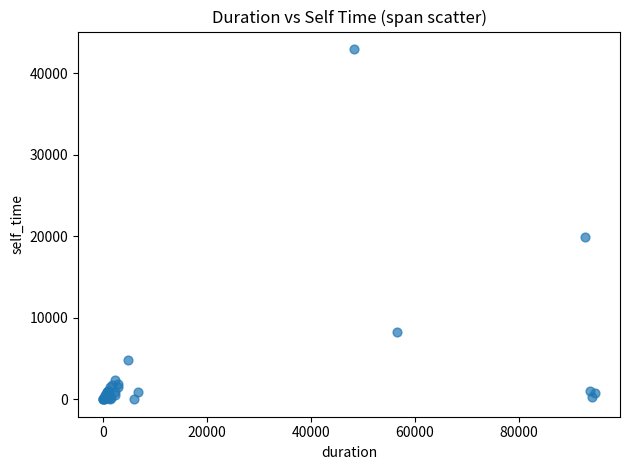

What Y value in the scatter plot is closest to 21490?

19868